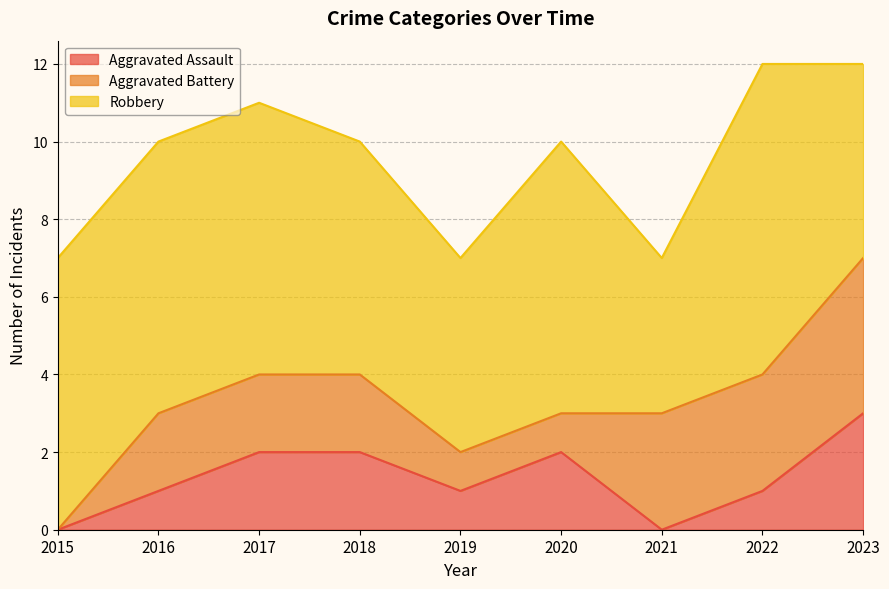

Between which two adjacent categories do Aggravated Assault and Aggravated Battery first intersect?

2020 and 2021